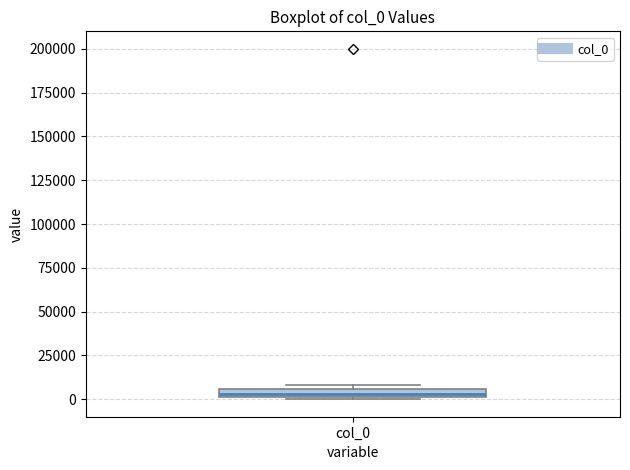

Where is the lower edge of the box for col_0 on the y-axis? The values are not printed on the chart, so give them approximately, as read against the axis.

0